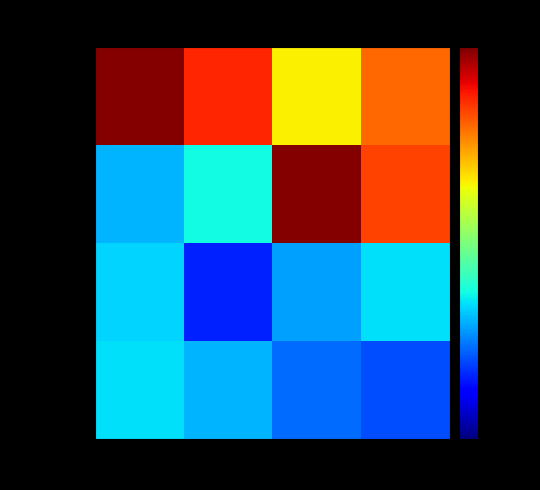

Which series has the largest total across all categories?

non_polar